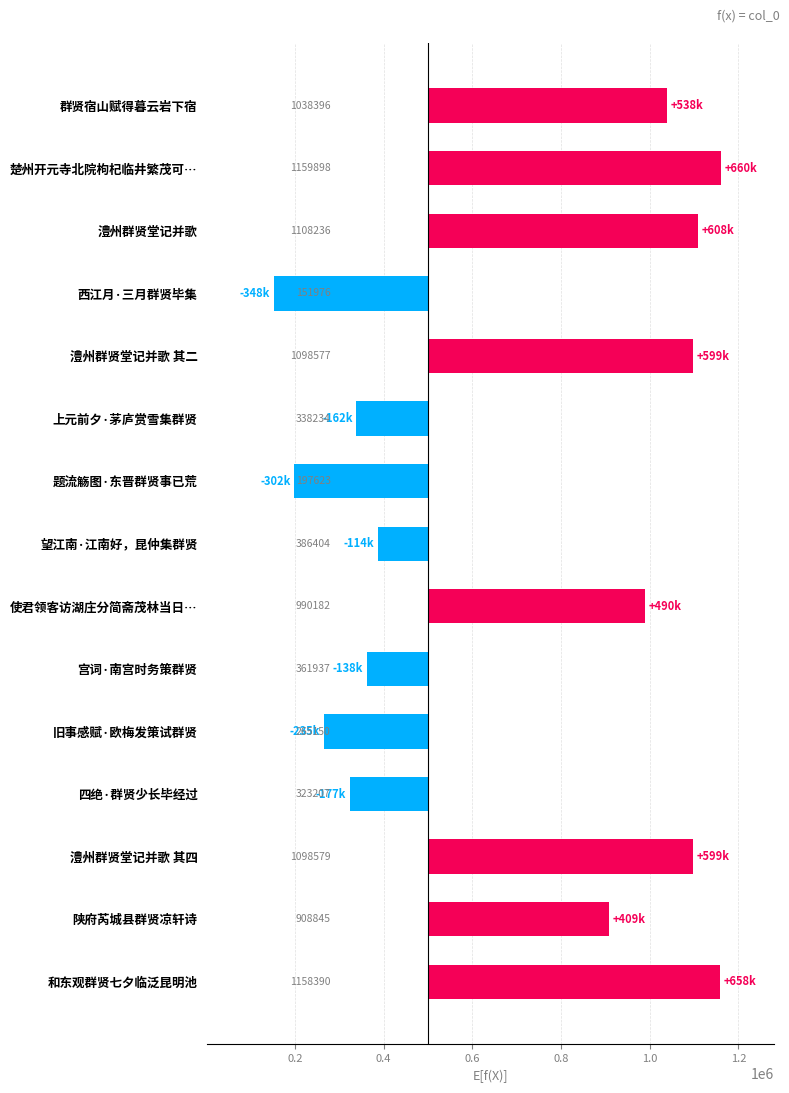

What is the smallest value displayed?

-348024